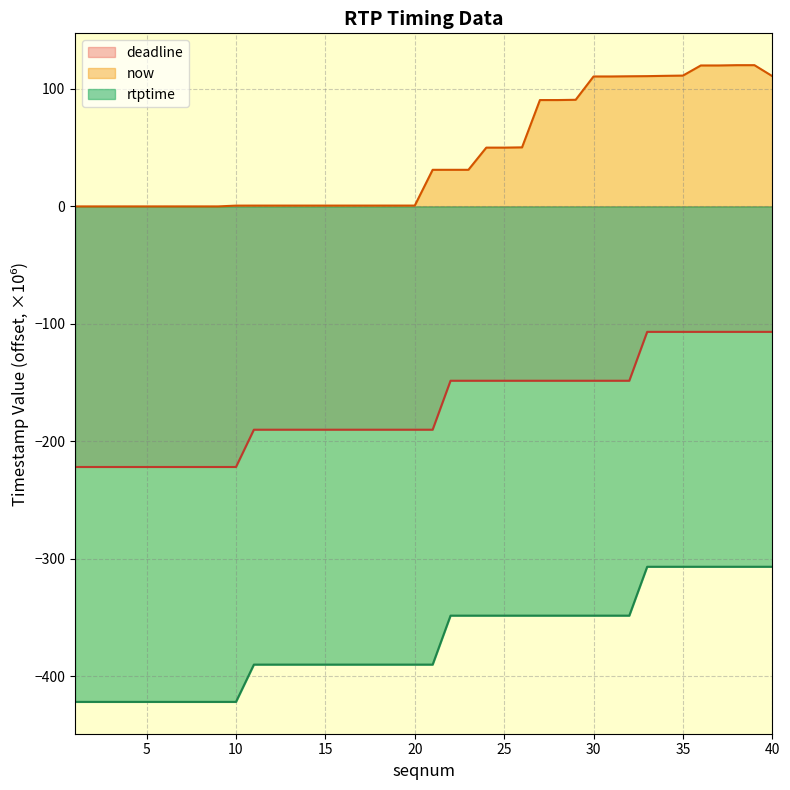

The deadline series shows -390.1 at 13. True or false?

True